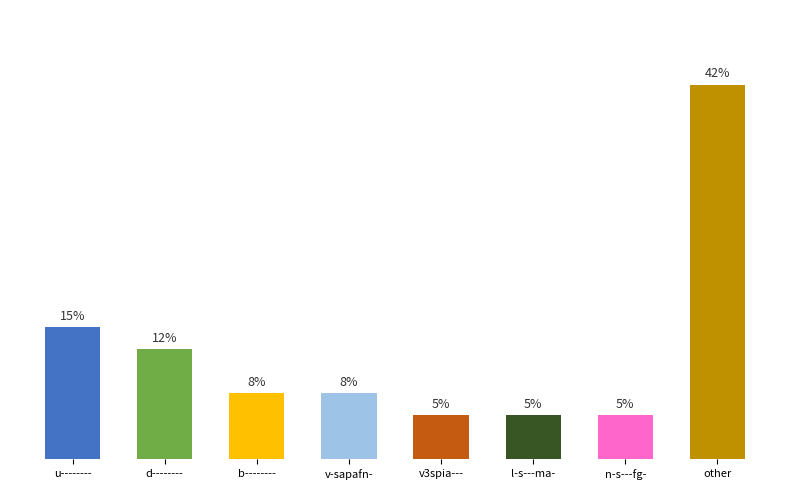

What is the label of the 4th bar from the right?

v3spia---